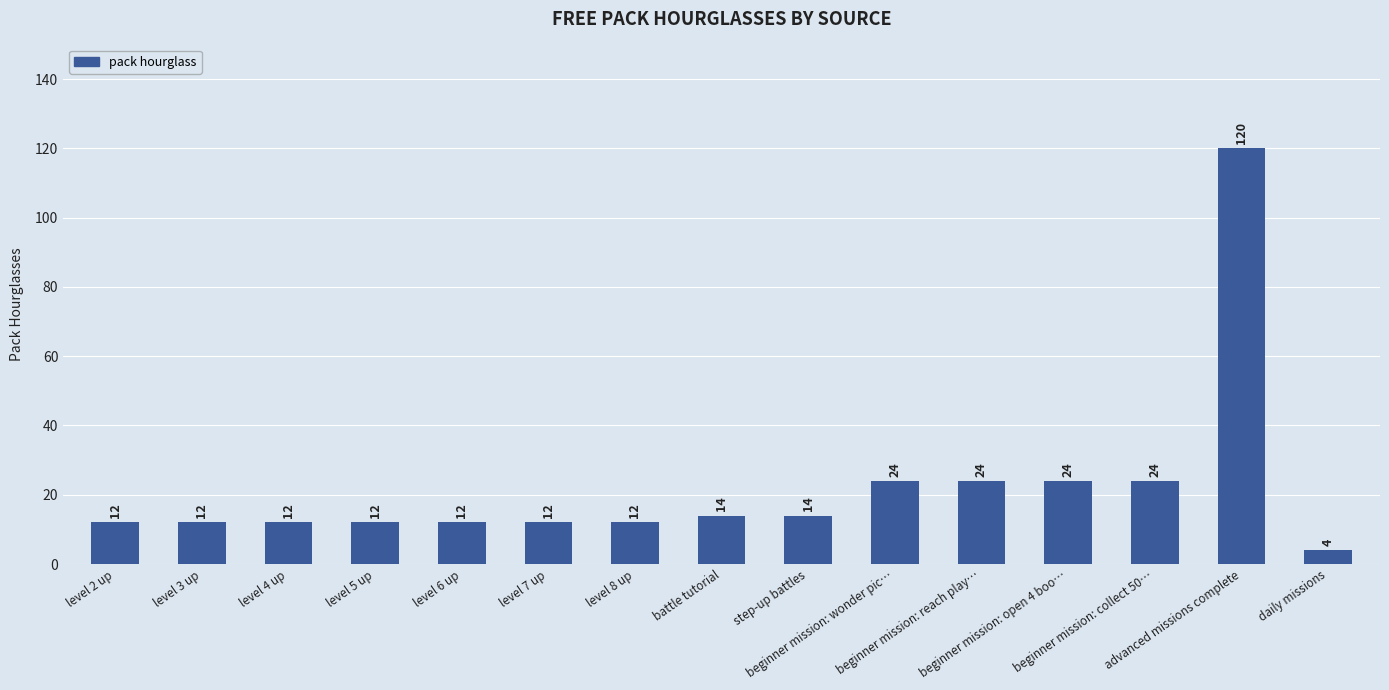

What is the label of the 8th bar from the right?

battle tutorial